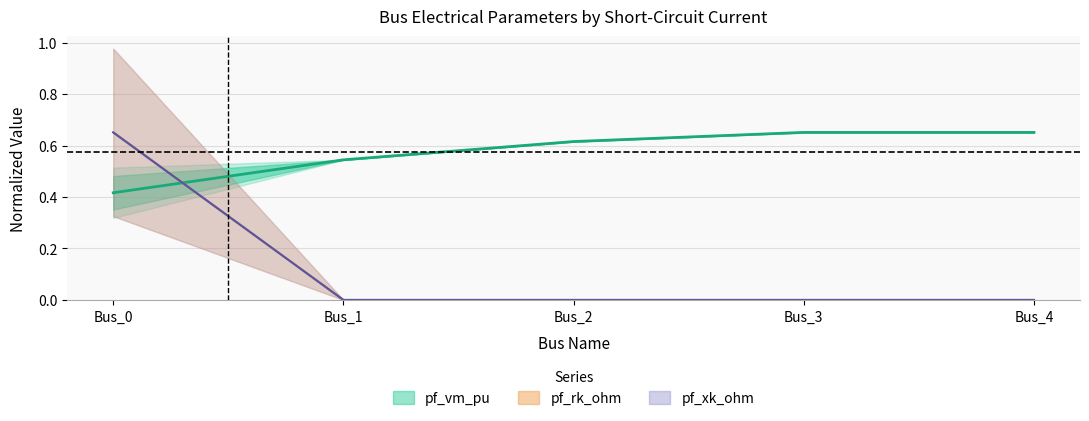

What is the difference between the highest and lowest values at Bus_0?

0.2